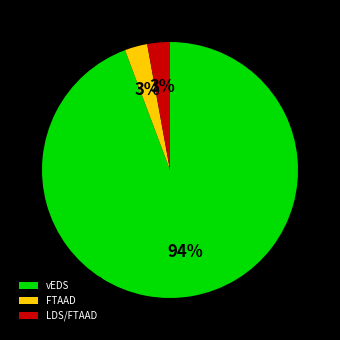

How many segments does this pie chart have?

3